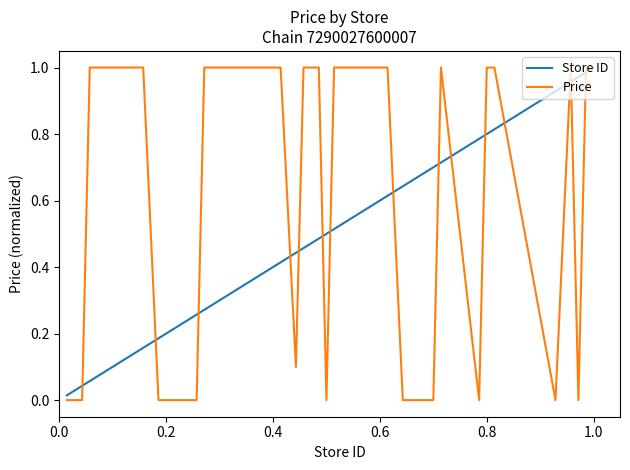

Is this an area chart (filled region under the line)?

No